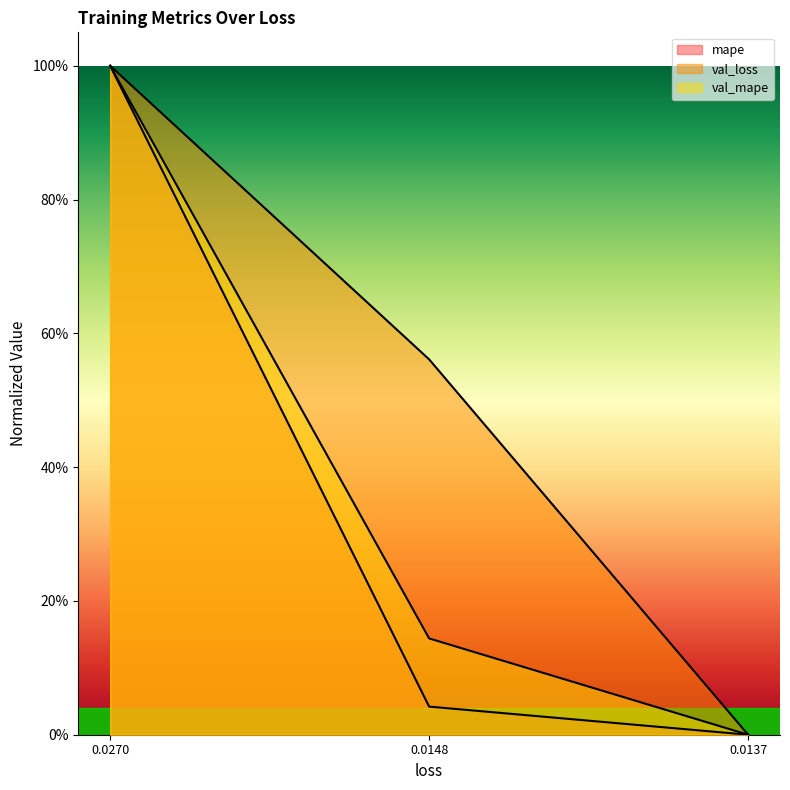

Reading left to right, extract all data points from this chart.

mape: 0.0270=1.0	0.0148=0.0	0.0137=0.0
val_loss: 0.0270=1.0	0.0148=0.6	0.0137=0.0
val_mape: 0.0270=1.0	0.0148=0.1	0.0137=0.0